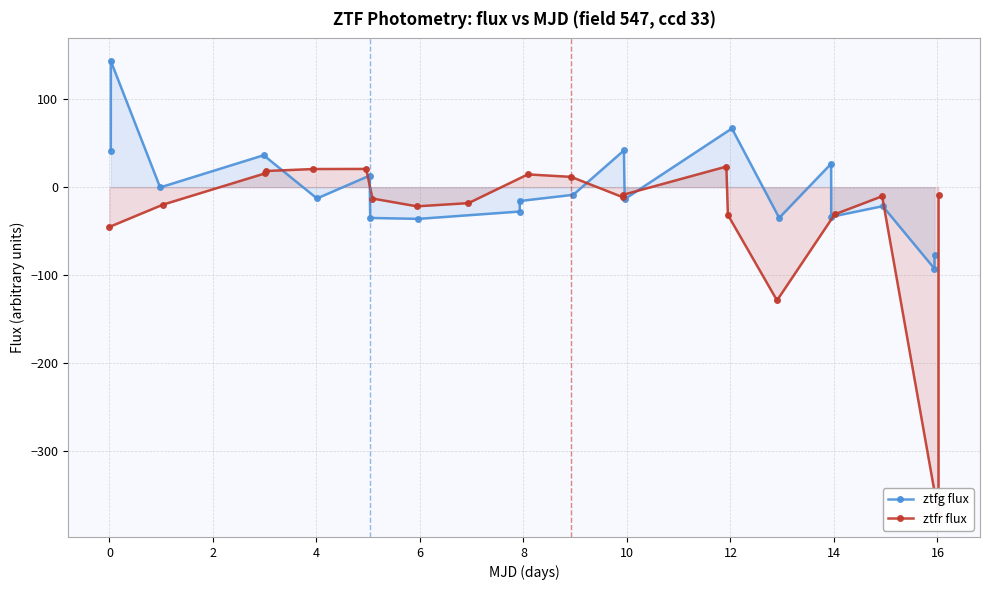

What is the value of the ztfg flux point at the 5th from the left?

-12.9